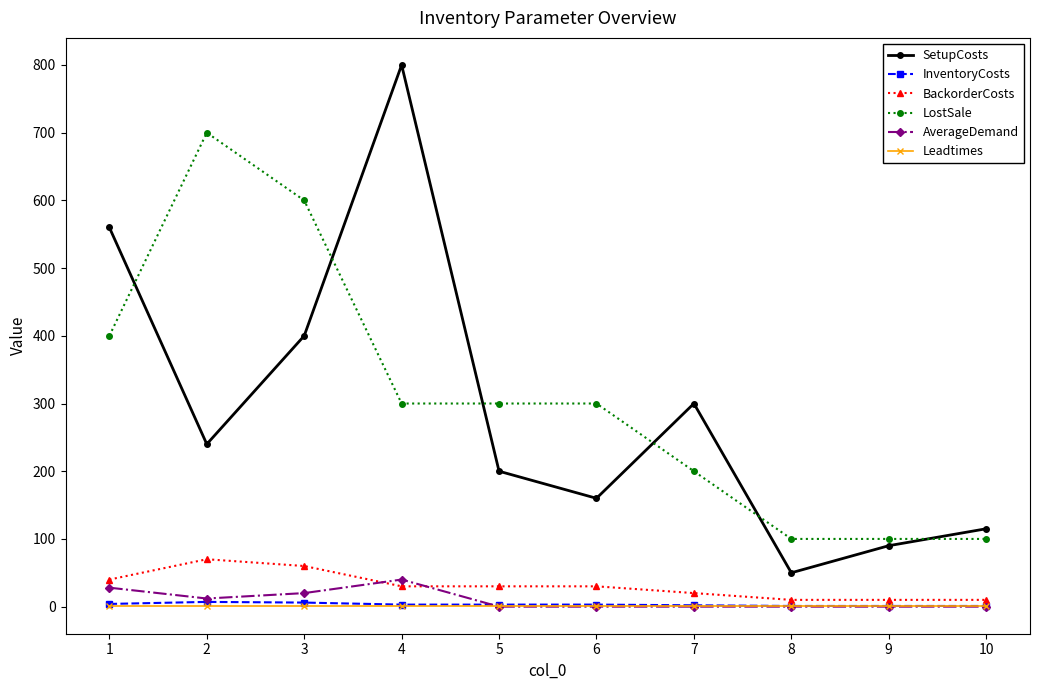

How many data points in BackorderCosts are less than 30?

4